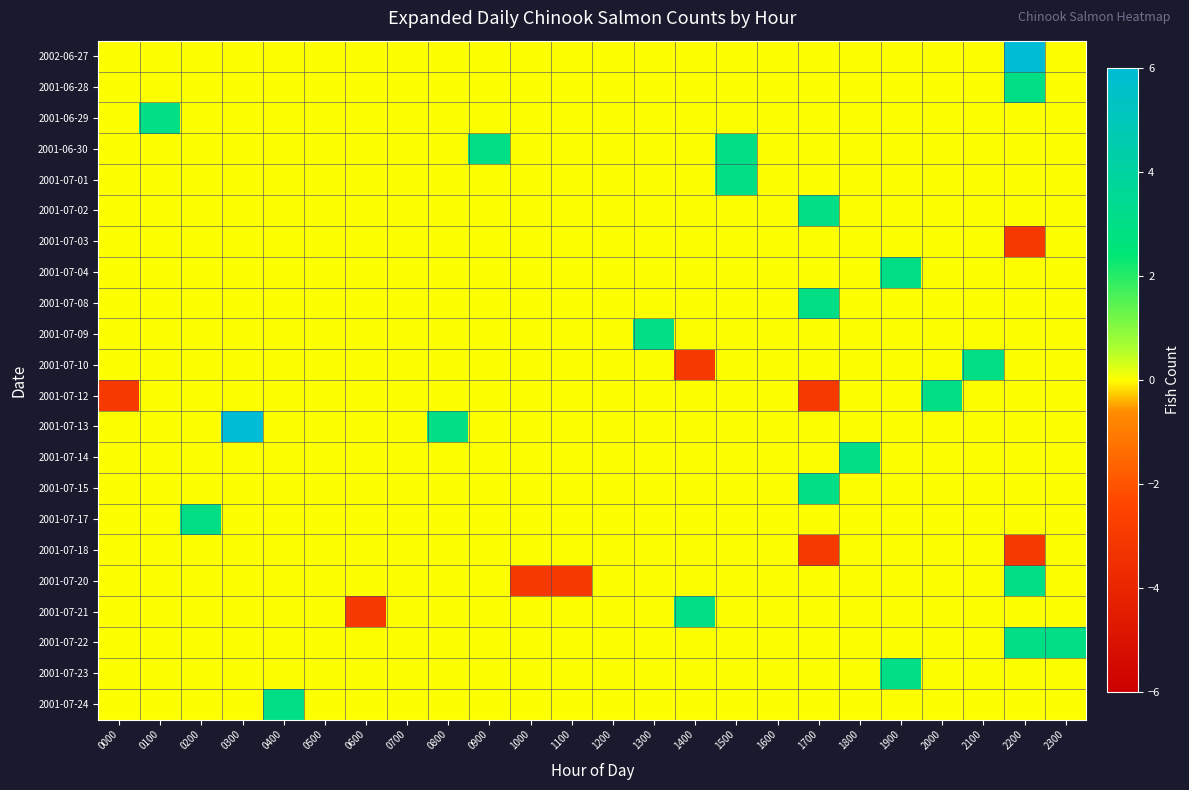

Between 0400 and 1700, which is larger?

0400